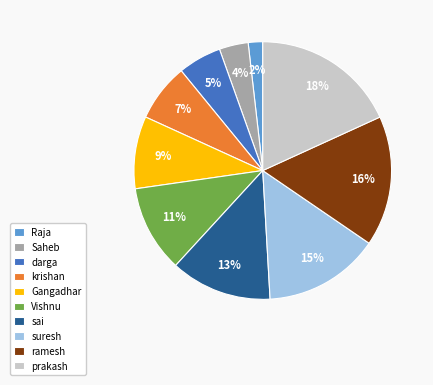

Does Saheb account for over 50% of the chart?

No